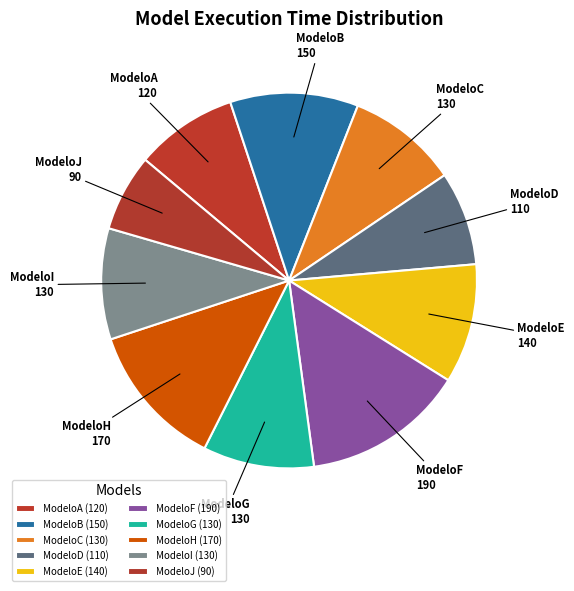

The ModeloI slice represents 1% of the pie. True or false?

False